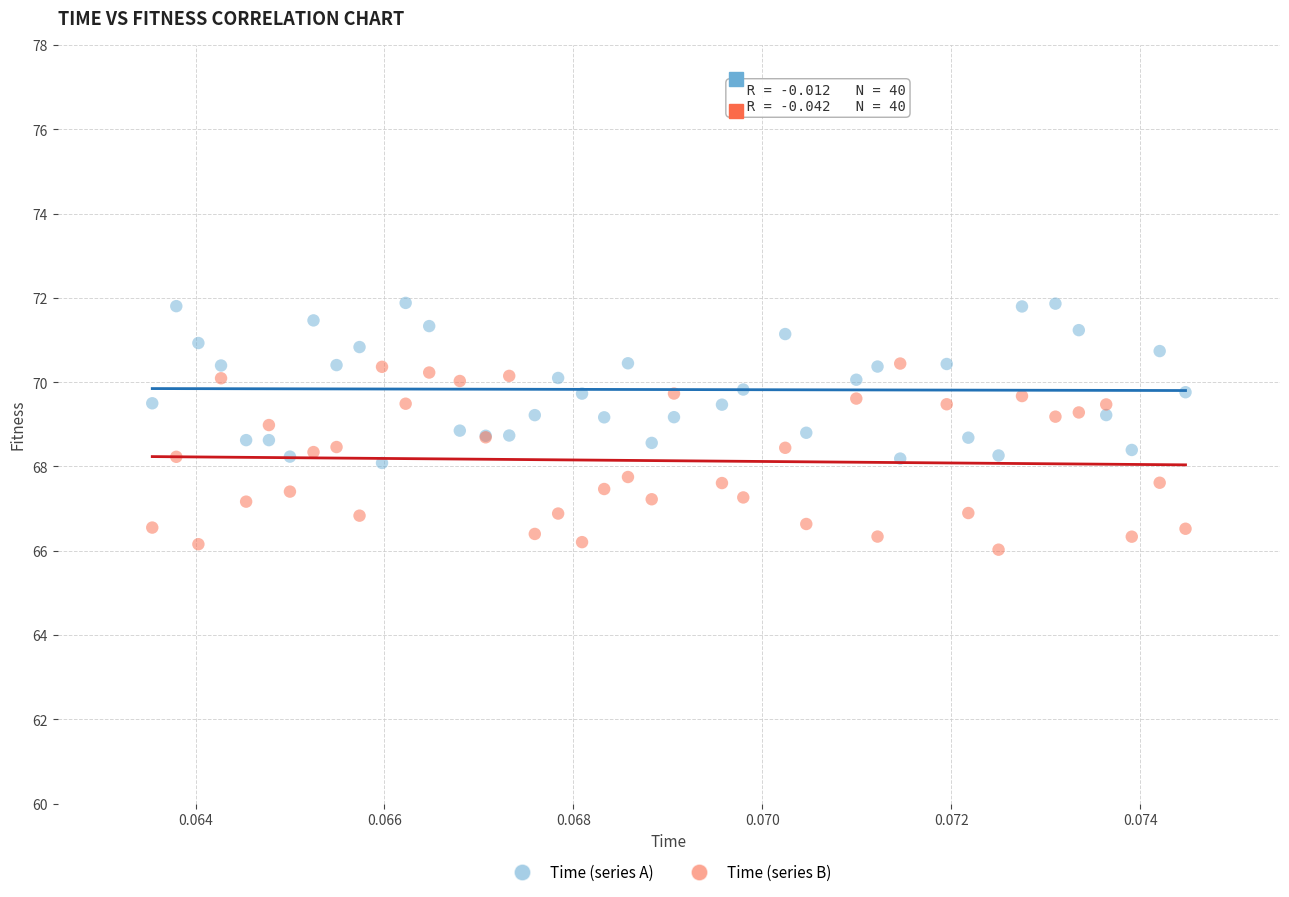

Which series reaches the maximum Y coordinate?

Time (series A)